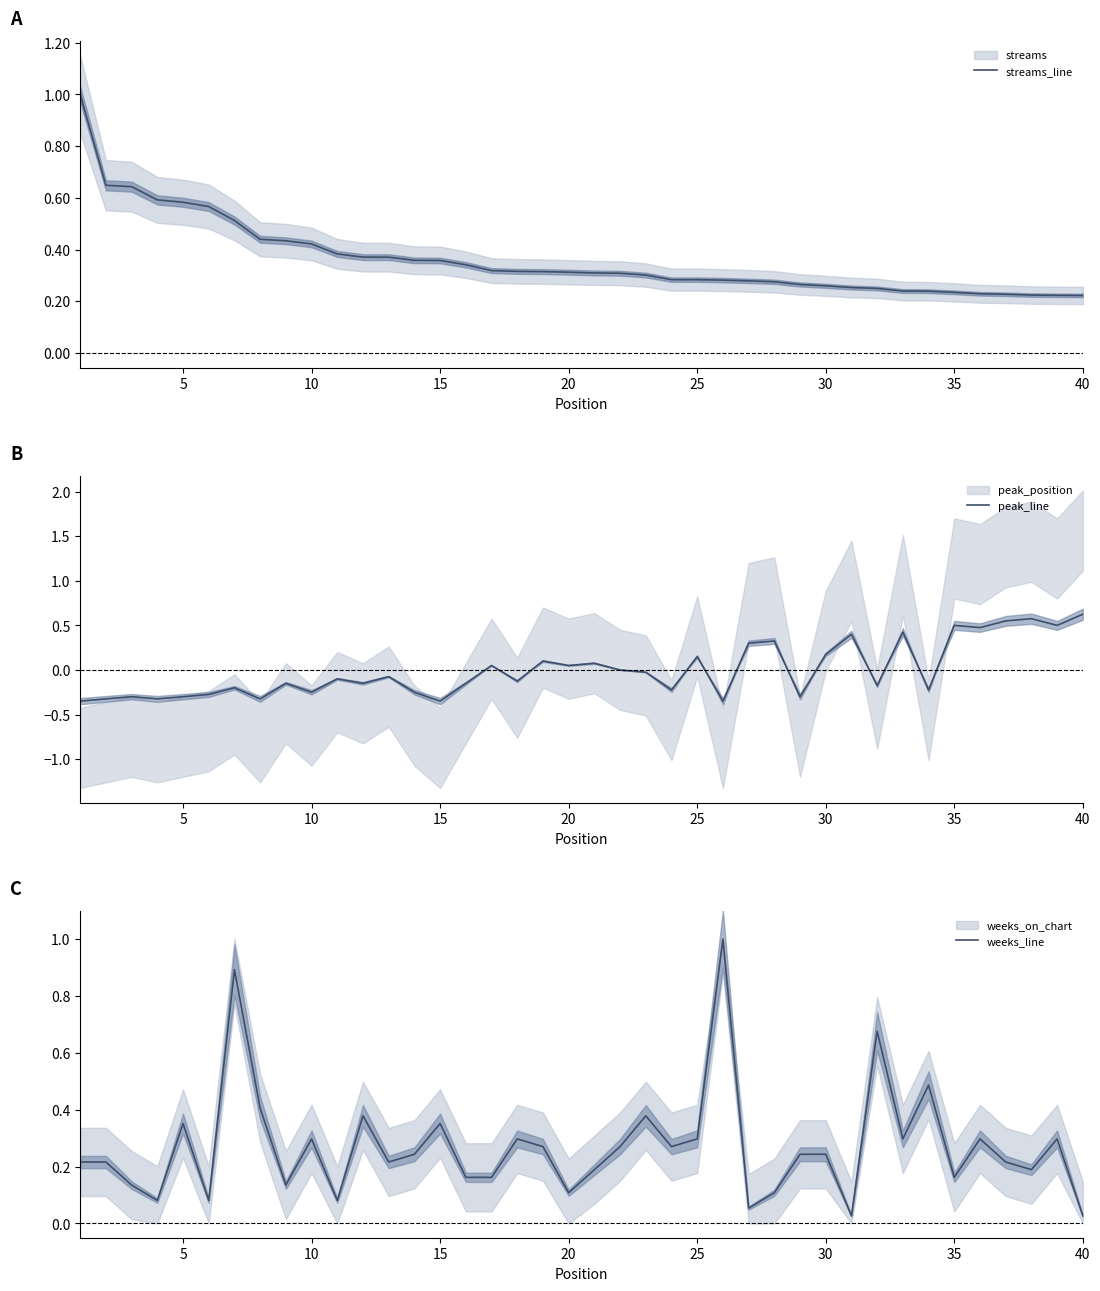

True or false: streams_line and peak_line cross at least once.

True